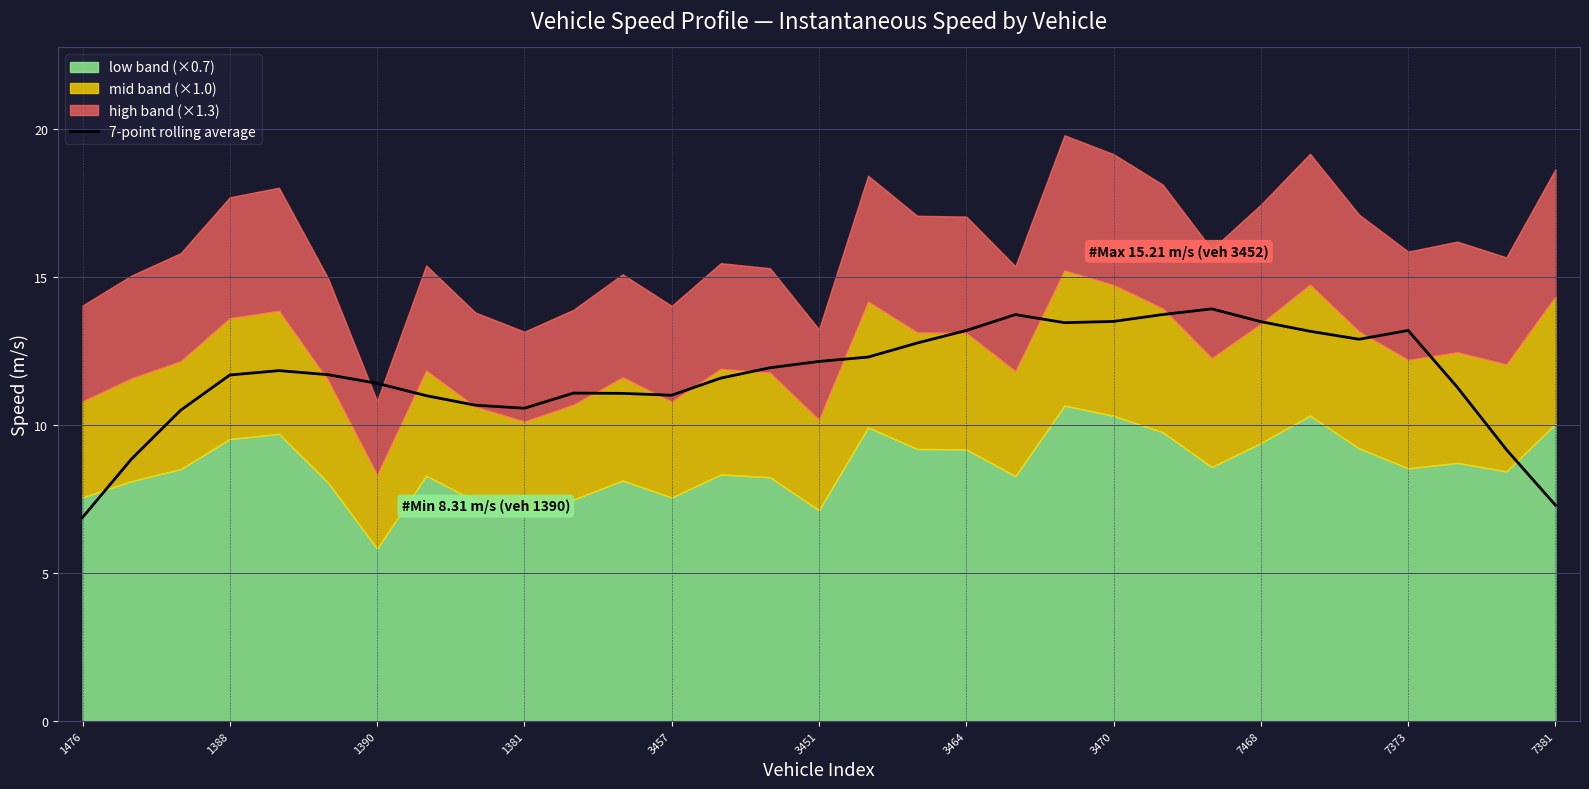

The value of 7-point rolling average at 3470 is 5.4. True or false?

False